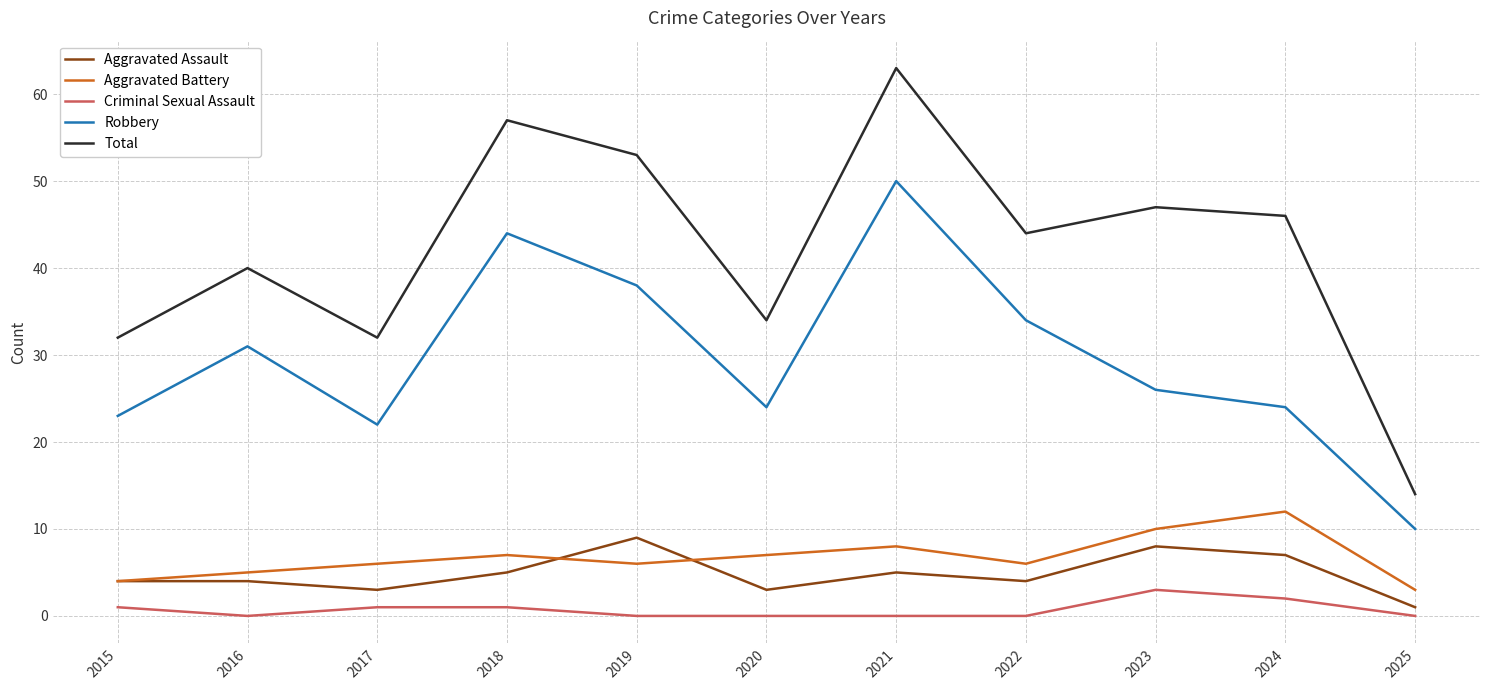

At which label does Total first exceed 44?

2018